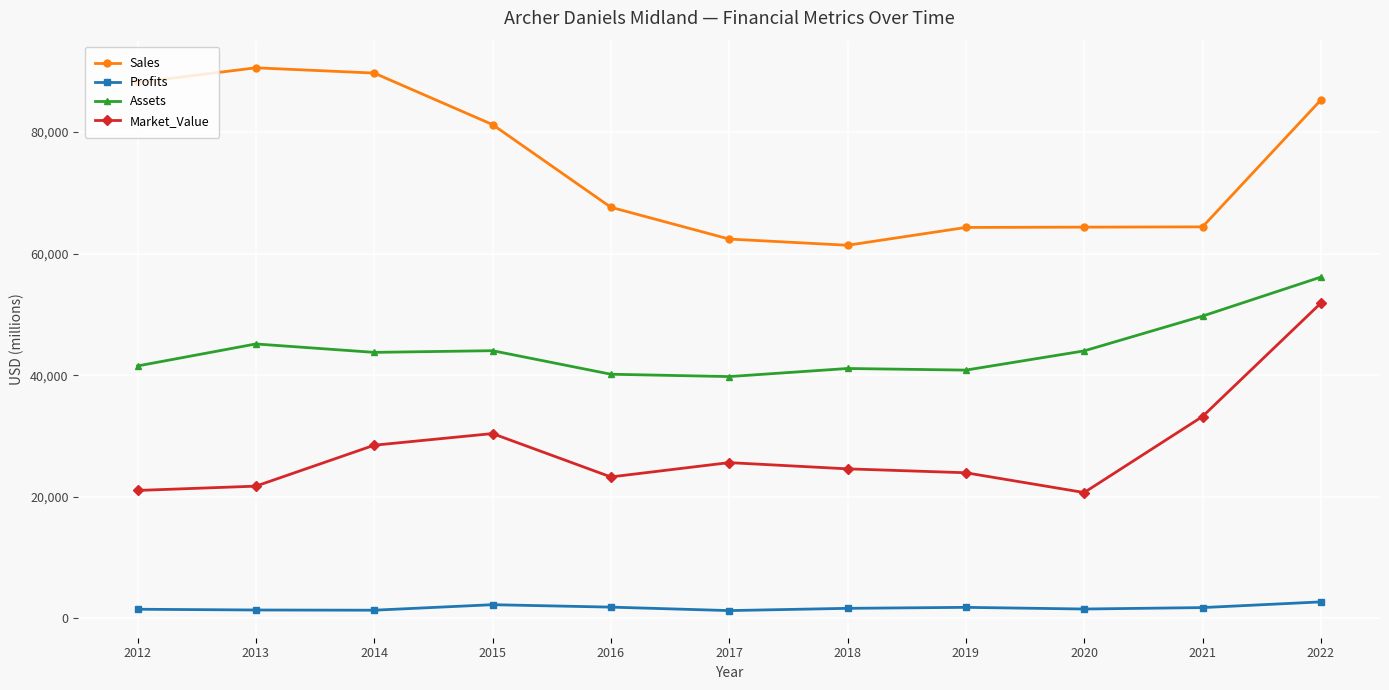

What is the smallest value displayed?

1279